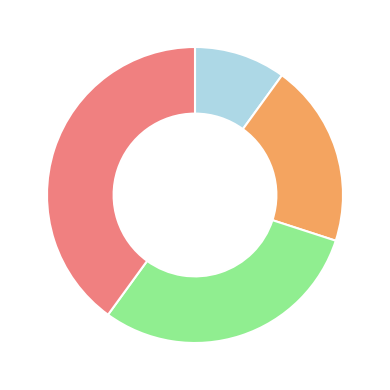

Does any single category account for the majority?

No